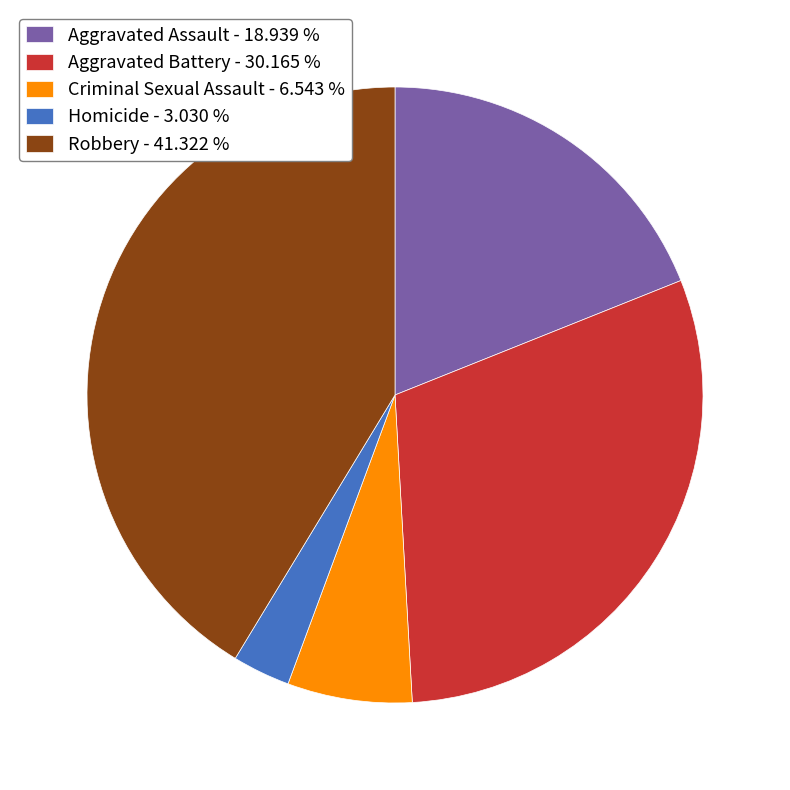

Count the number of slices in the pie.

5